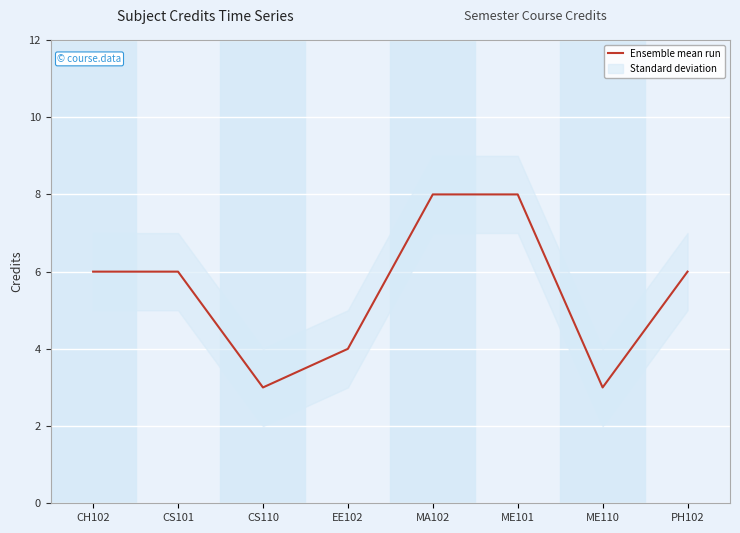

Reading right to left, extract all data points from this chart.

6	3	8	8	4	3	6	6